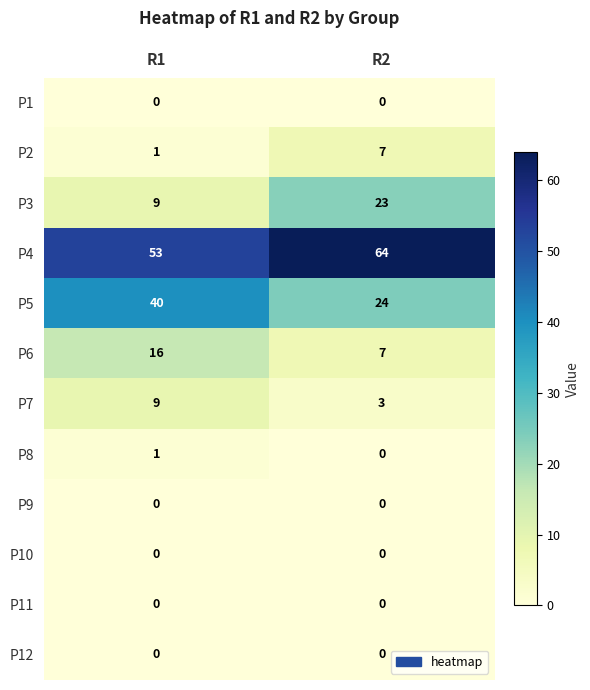

What value does the P4 series have at R1, to the nearest 5?

55